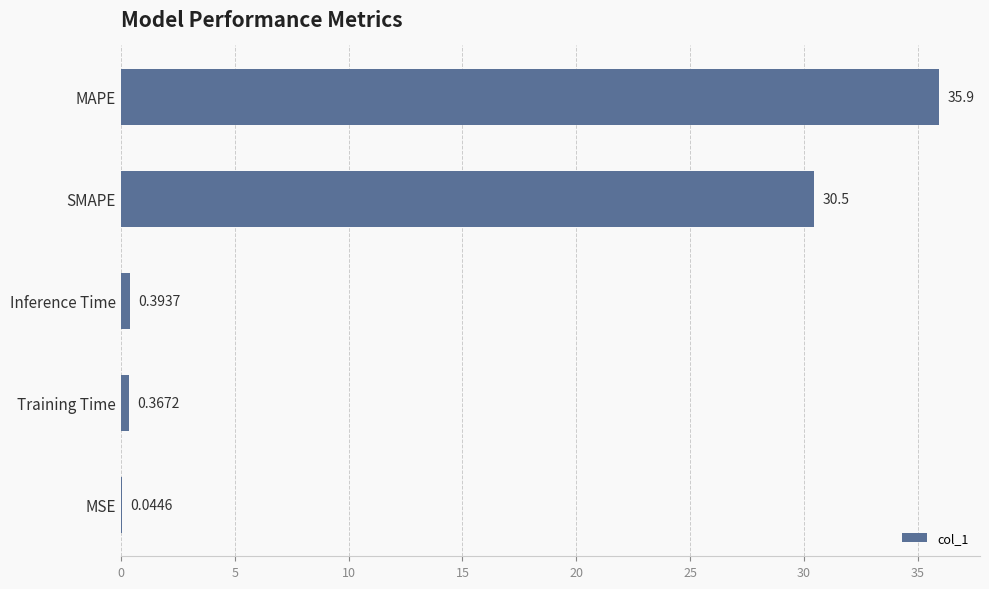

What is the sum of all values?

67.2